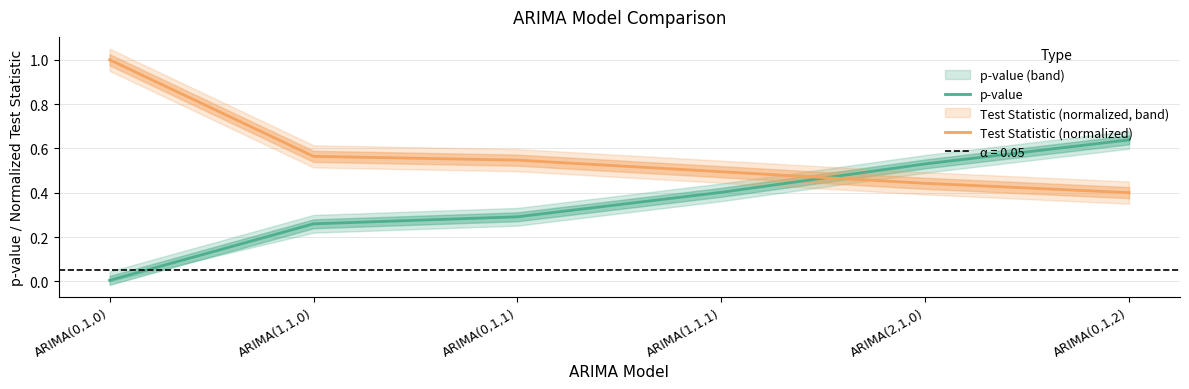

Is the value of Test Statistic (normalized) at ARIMA(0,1,0) greater than the value of p-value at ARIMA(0,1,1)?

Yes